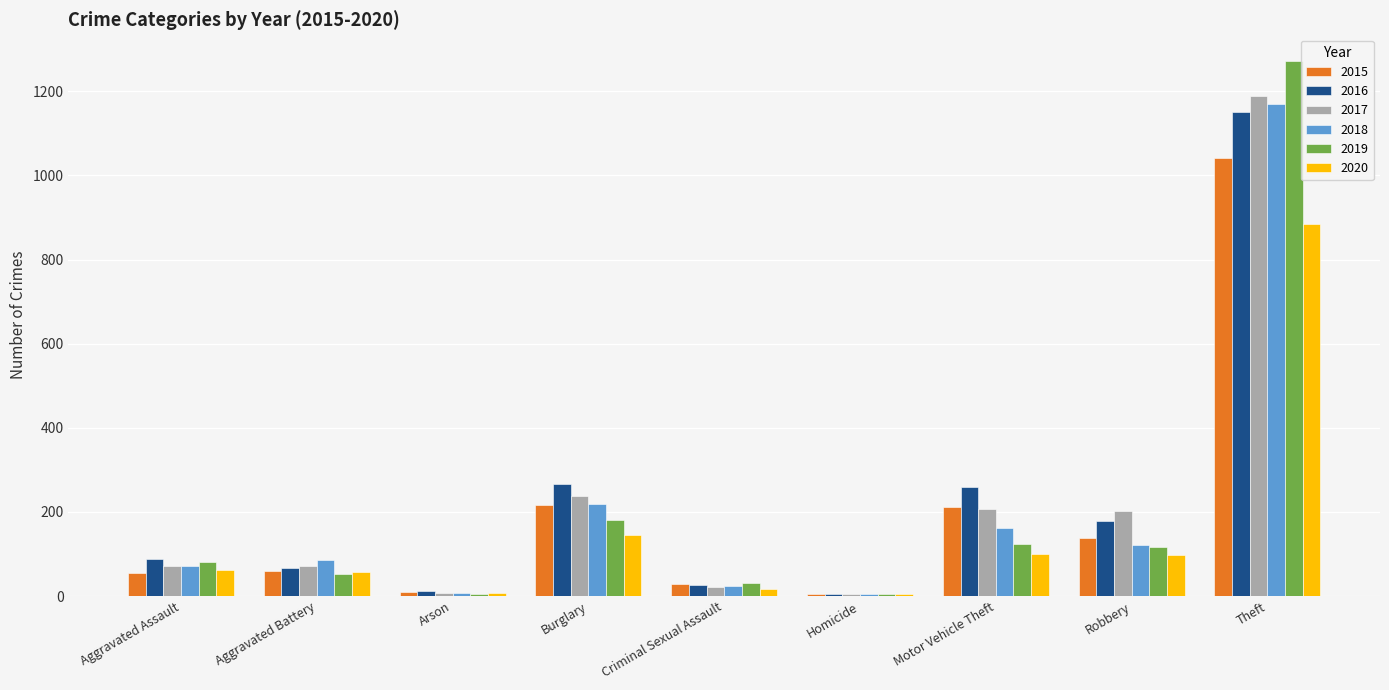

Which category has the highest value in the 2019 series?

Theft